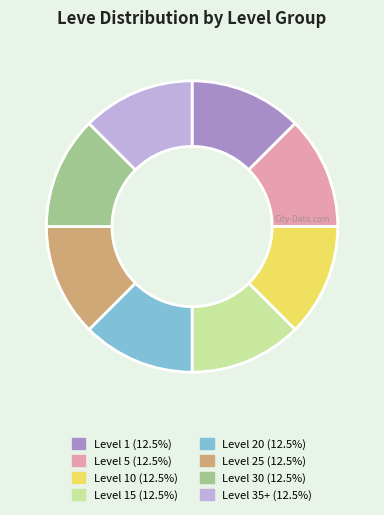

Is there any slice that represents more than half of the pie?

No